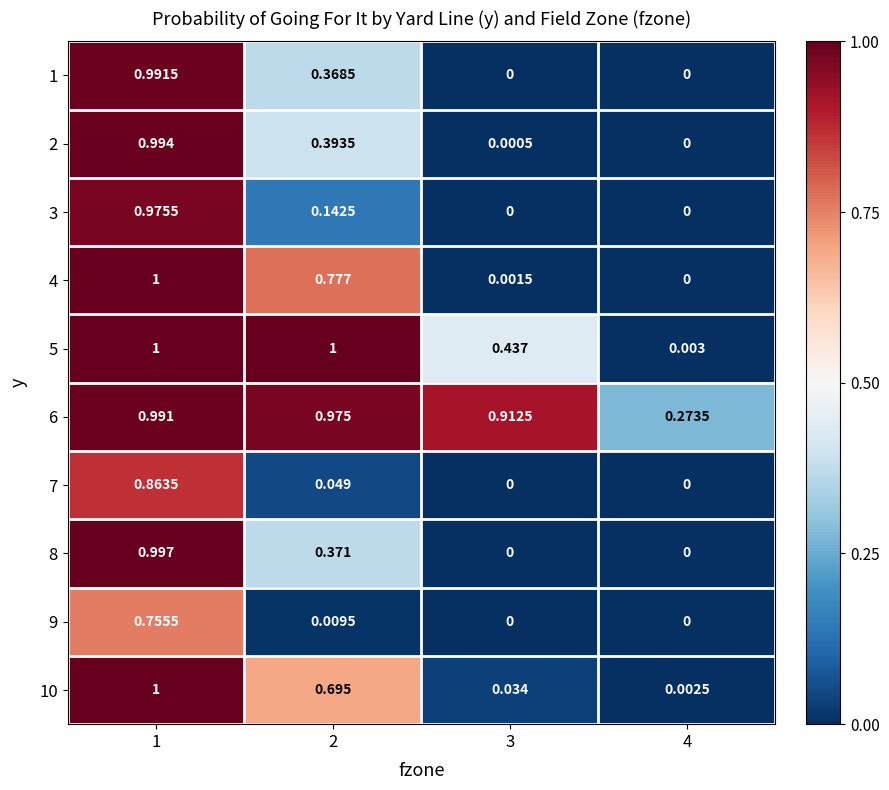

How many data points in 2 are above 0?

3